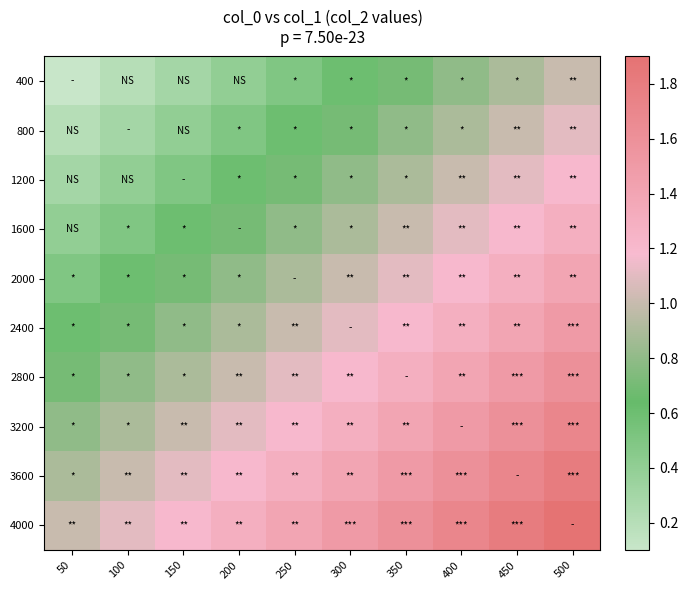

Which series has the largest total across all categories?

4000